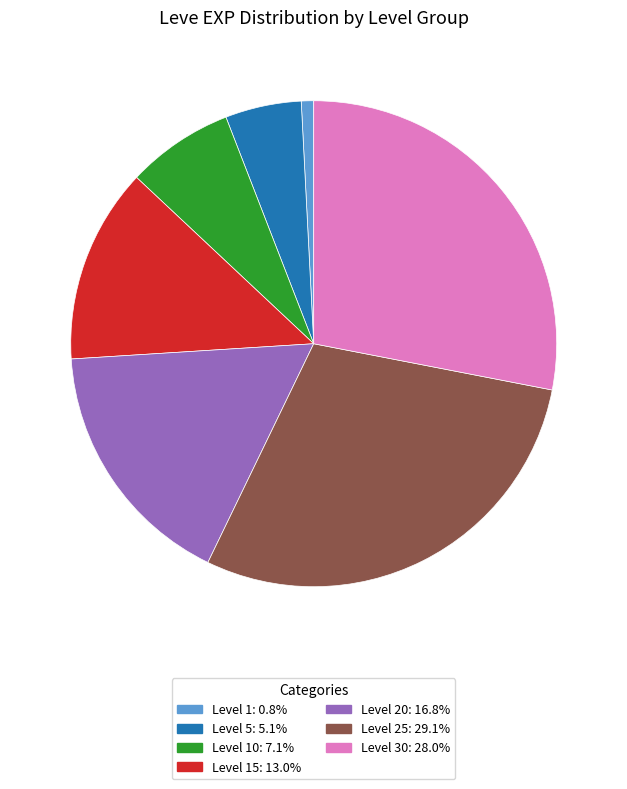

Is there any slice that represents more than half of the pie?

No